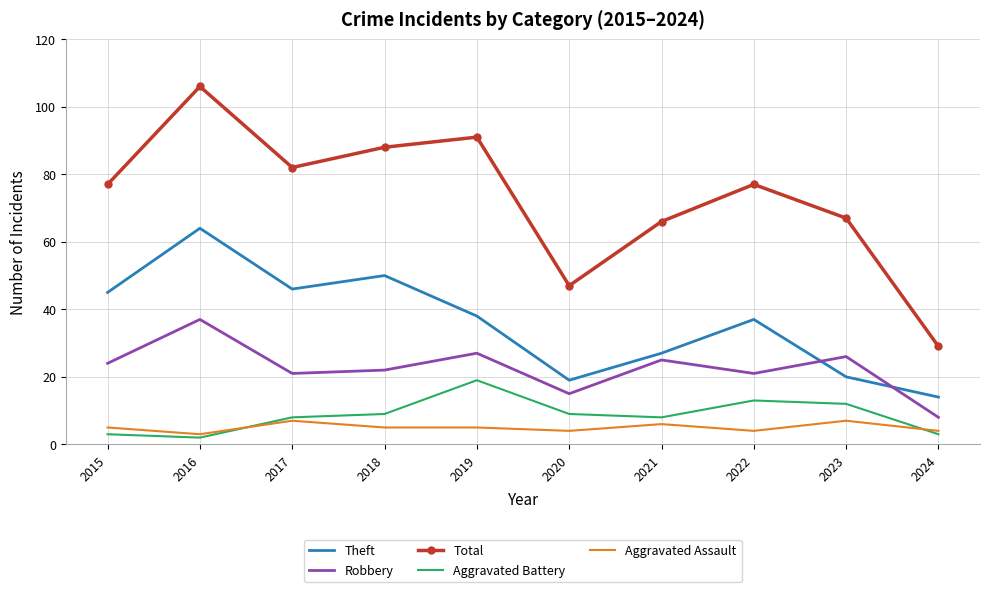

How many categories are shown in the chart?

10